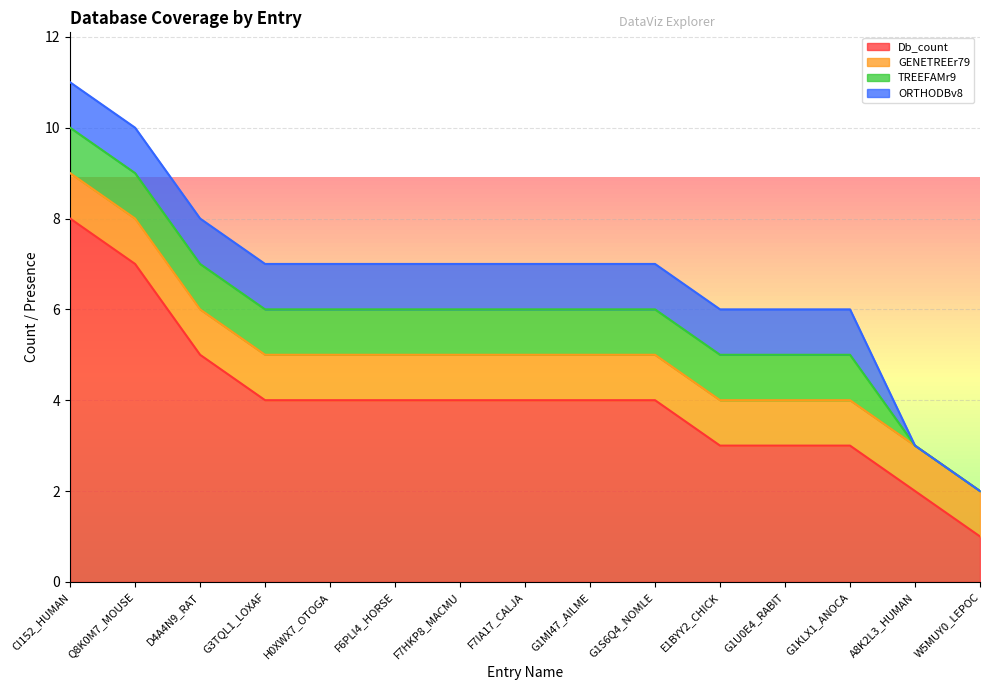

True or false: GENETREEr79 and TREEFAMr9 cross at least once.

False